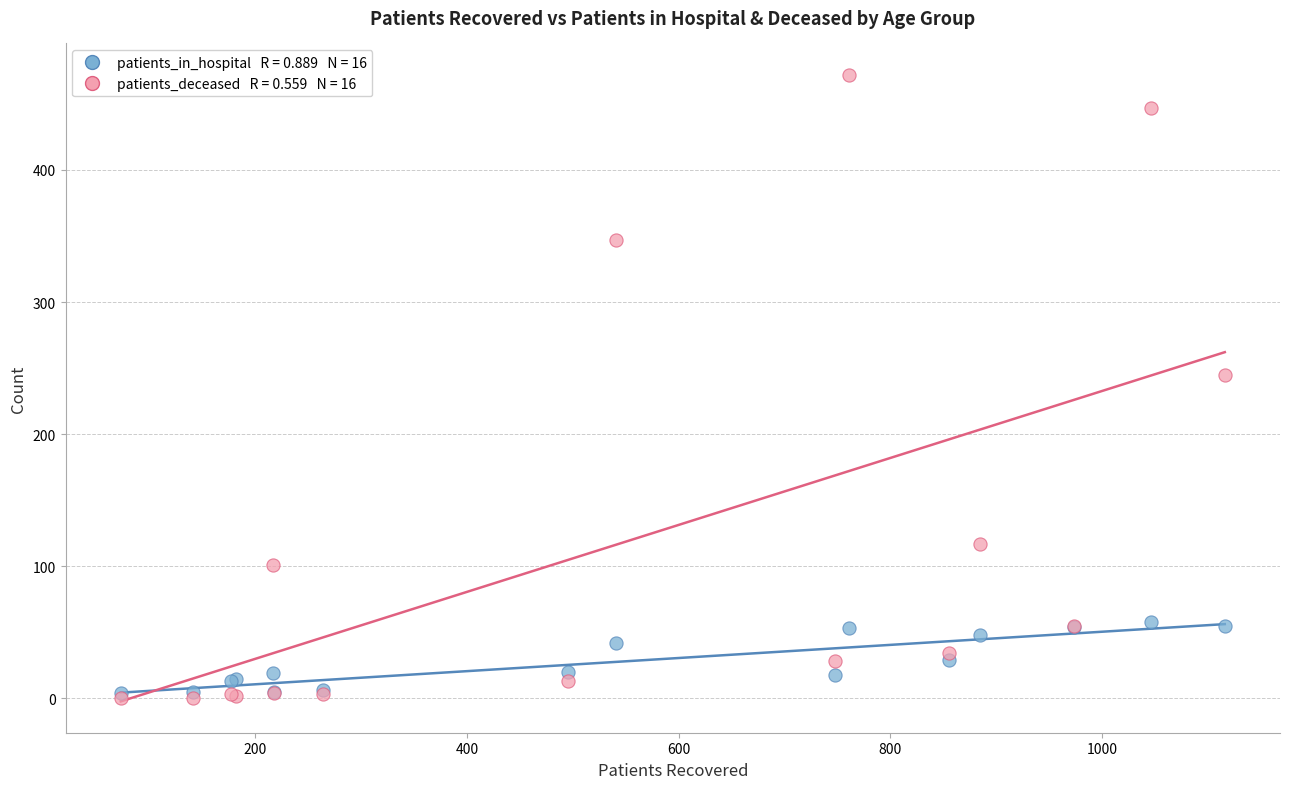

Across all series, what Y value is closest to 236?

245